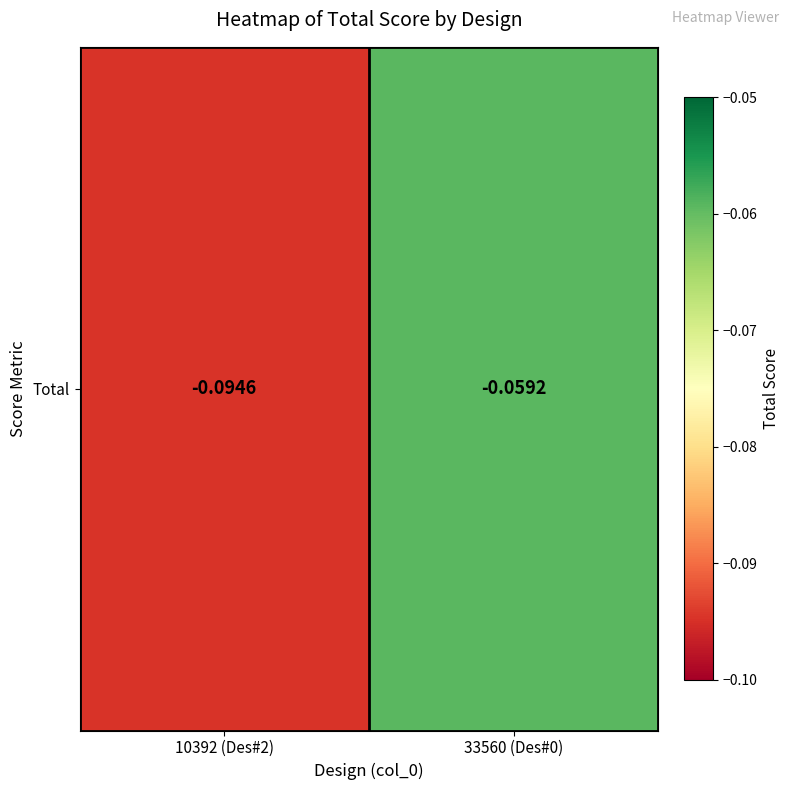

What is the average value?

-0.1